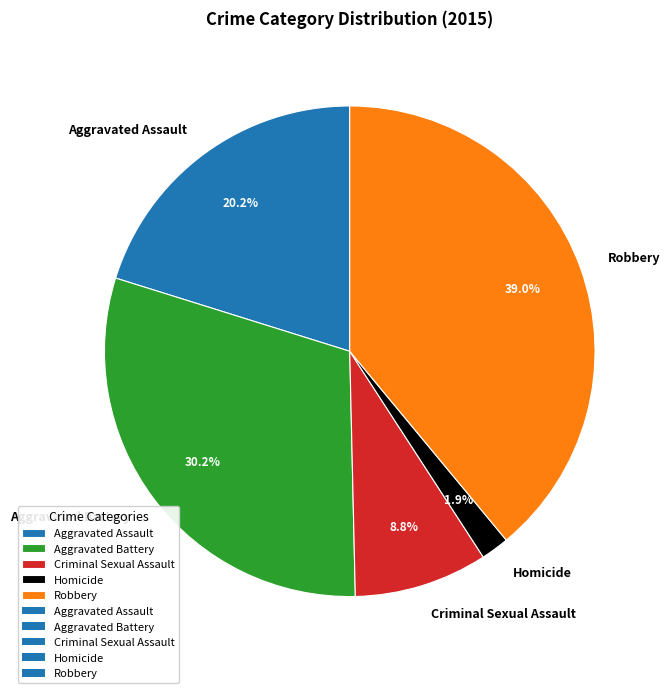

Which slice is the smallest?

Homicide